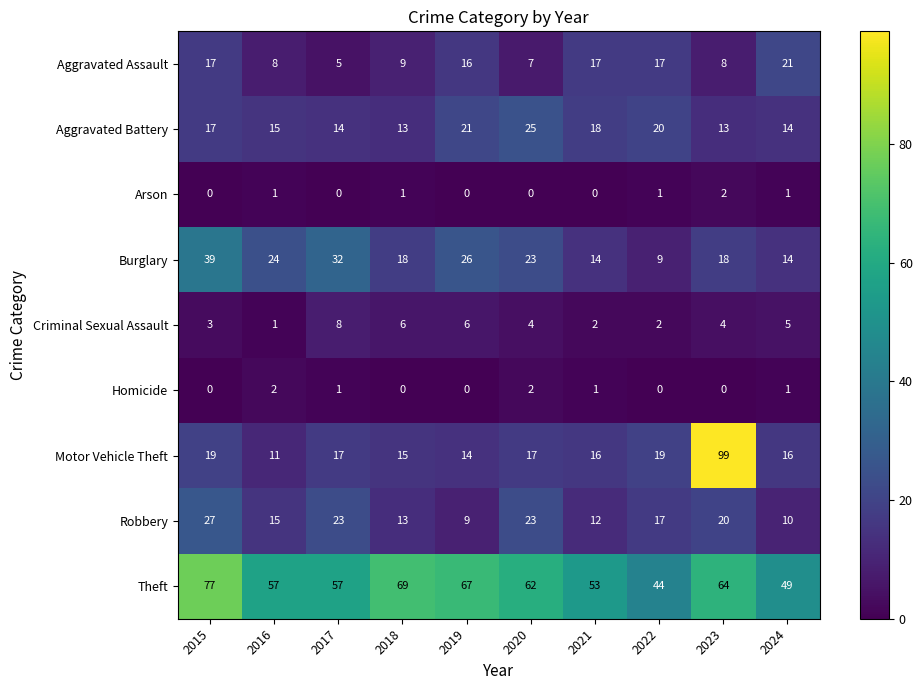

At which label does Robbery reach its minimum?

2019